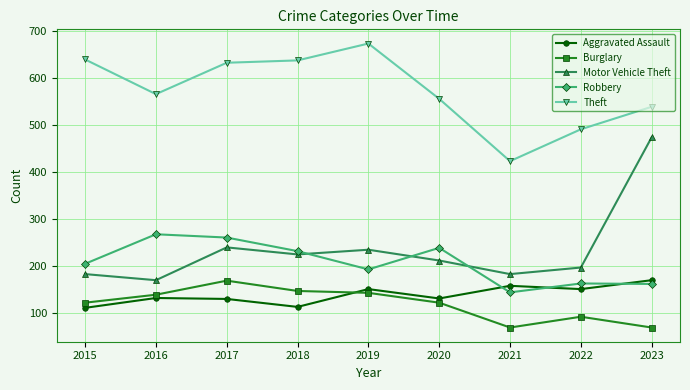

How many categories are shown in the chart?

9